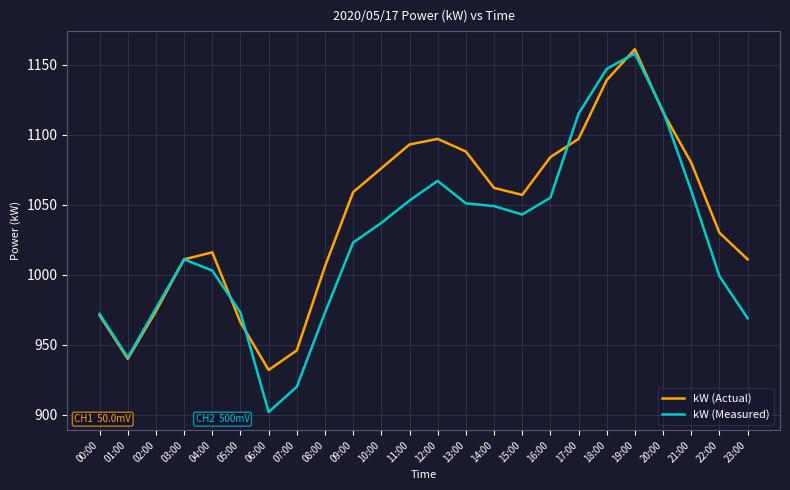

What position from the right is 10:00?

14